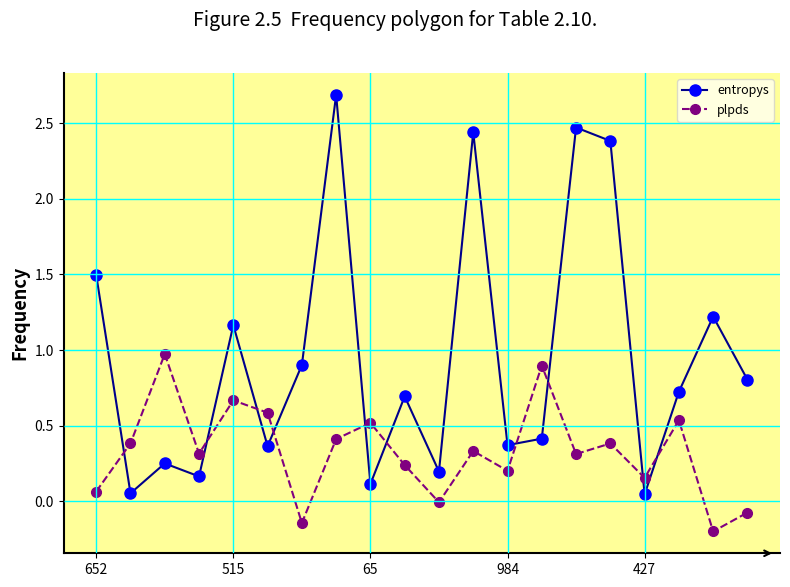

List the series in order of their overall mean, lowest first.

plpds, entropys